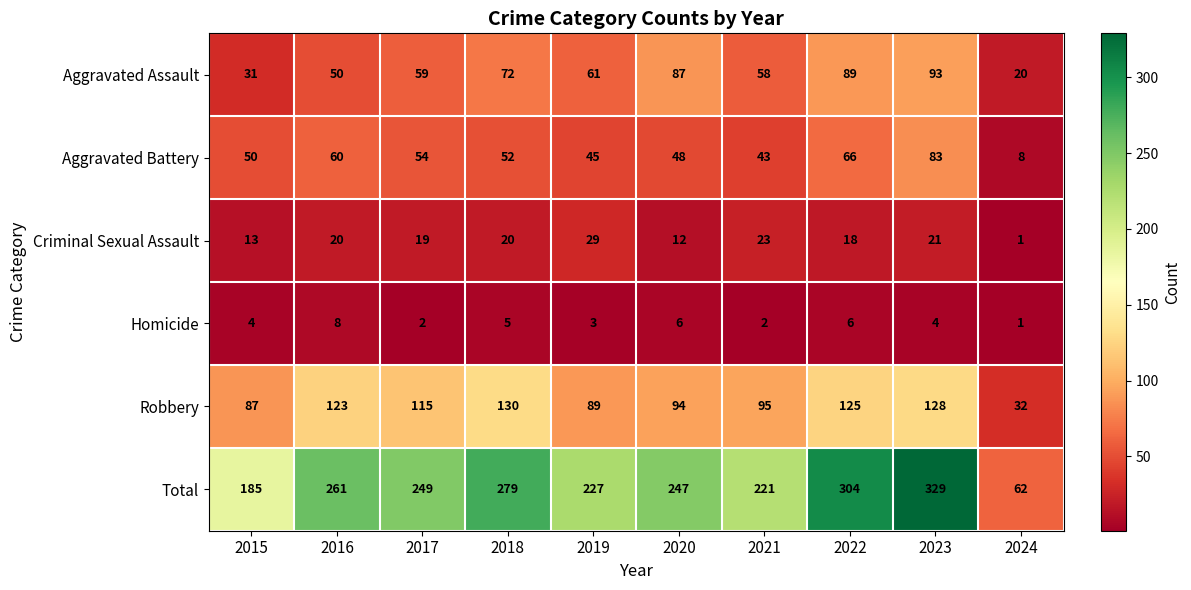

At 2021, list the series in order from smallest to largest.

Homicide, Criminal Sexual Assault, Aggravated Battery, Aggravated Assault, Robbery, Total